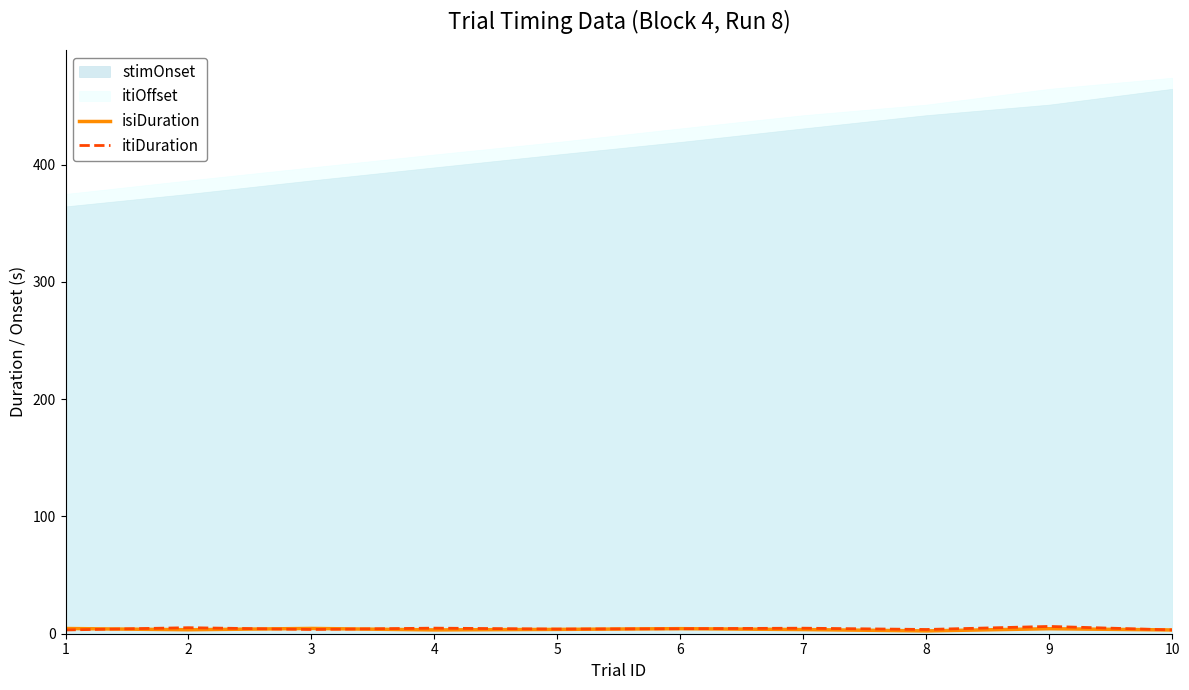

What is the value of the itiDuration point at the 7th from the left?

4.7